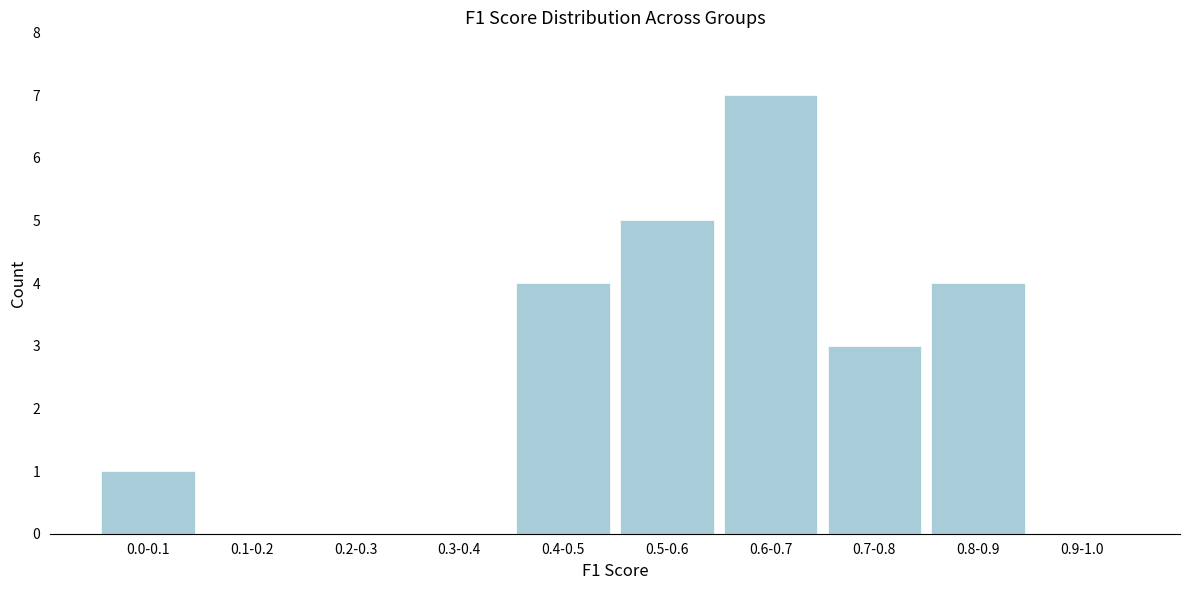

Reading right to left, list all the values displayed in this chart.

0.9-1.0=0	0.8-0.9=4	0.7-0.8=3	0.6-0.7=7	0.5-0.6=5	0.4-0.5=4	0.3-0.4=0	0.2-0.3=0	0.1-0.2=0	0.0-0.1=1